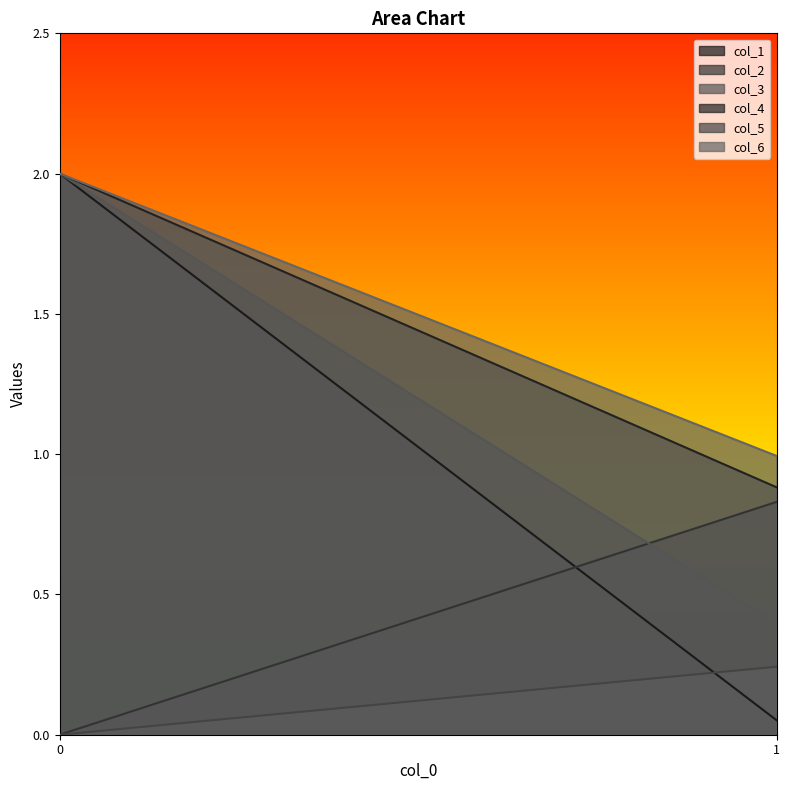

How many lines are shown in the chart?

6